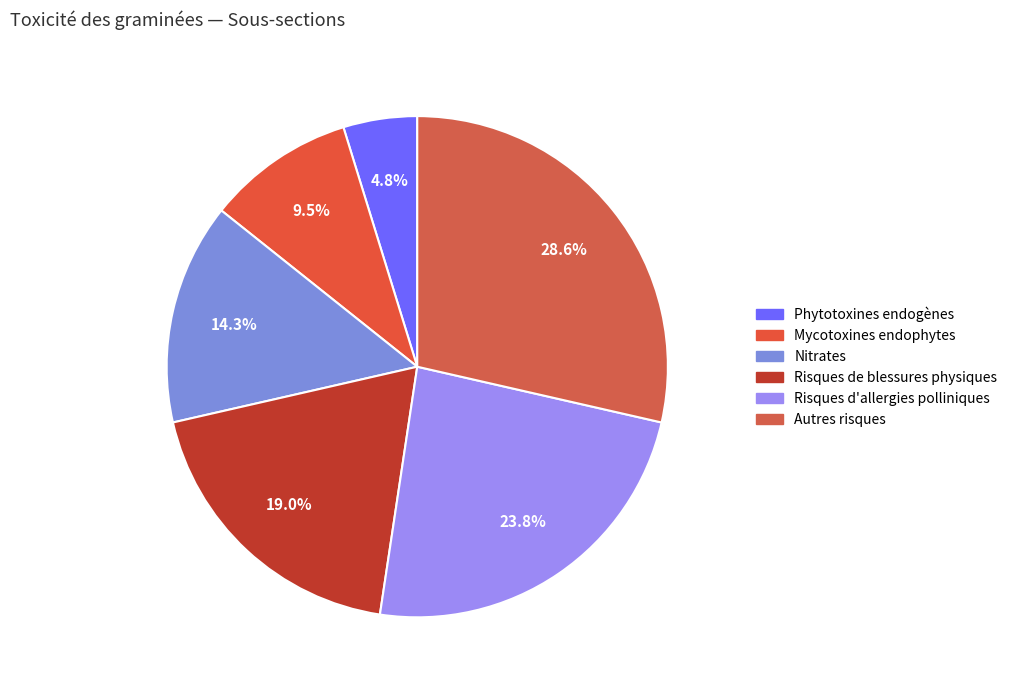

Is it true that Mycotoxines endophytes is 10% of the pie?

True